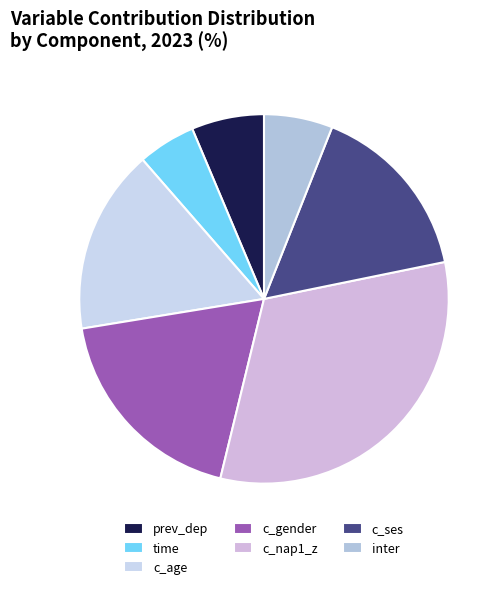

True or false: c_ses accounts for 16% of the total.

True